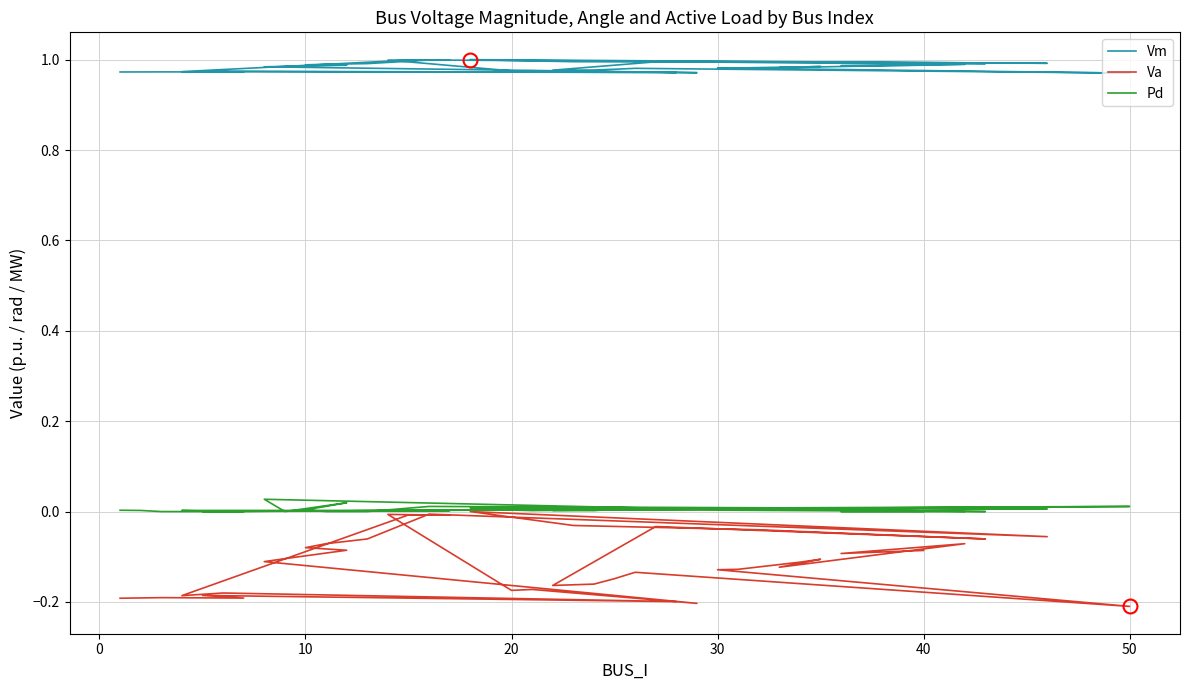

In Pd, how many points are higher than both neighbors (excluding endpoints)?

11